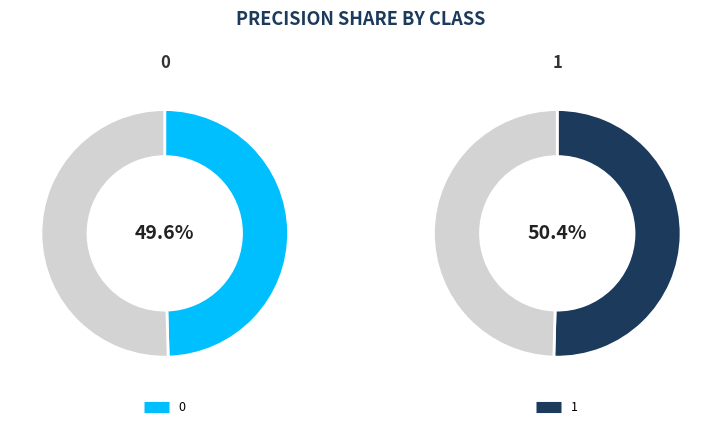

To the nearest percent, what is the difference between the largest and smallest slice percentages?

1%